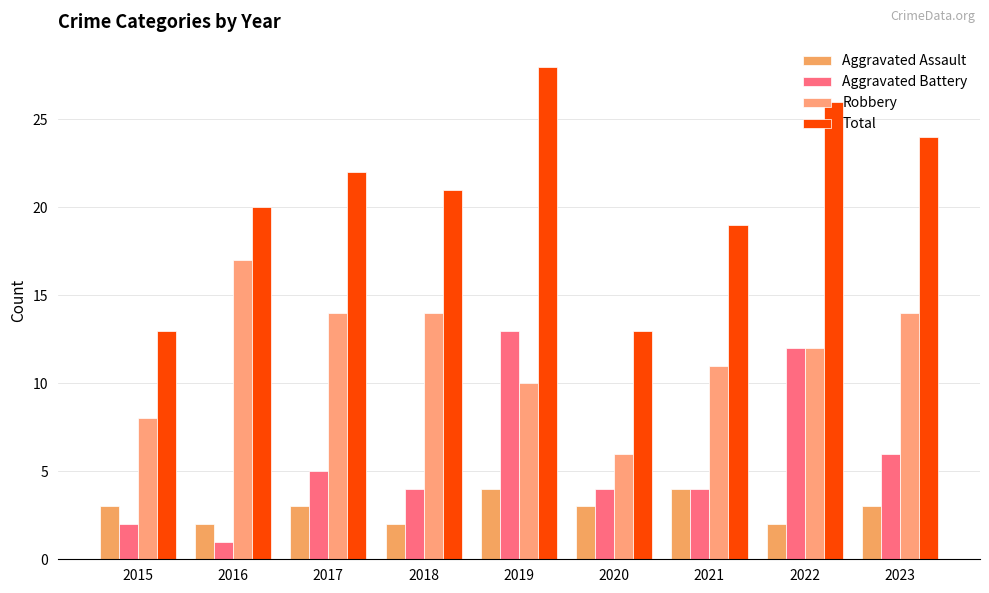

Count the number of data series in this chart.

4